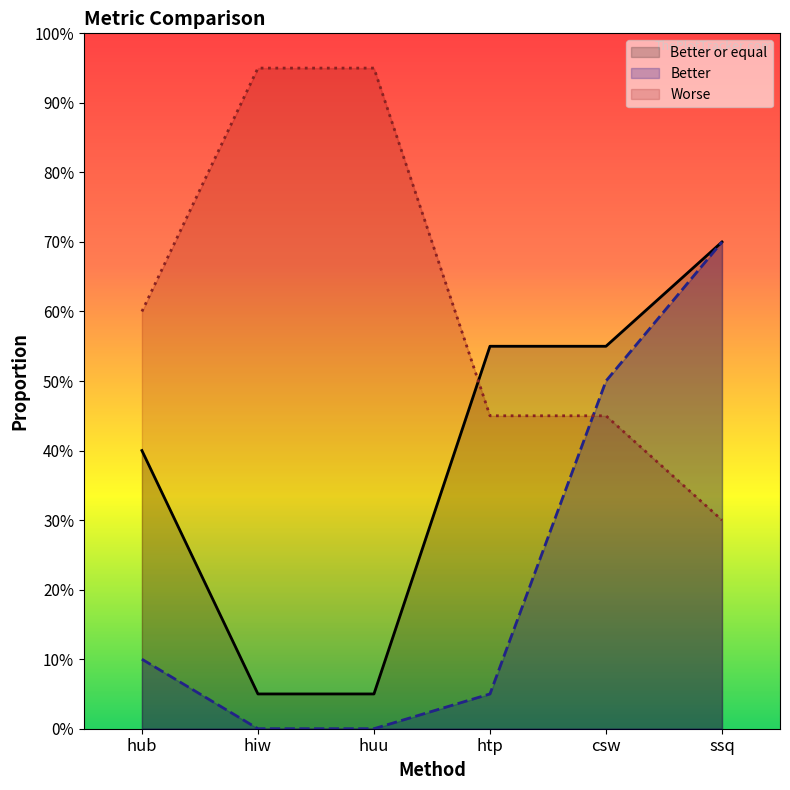

What is the sum of the Better or equal values at csw and hub?

1.0